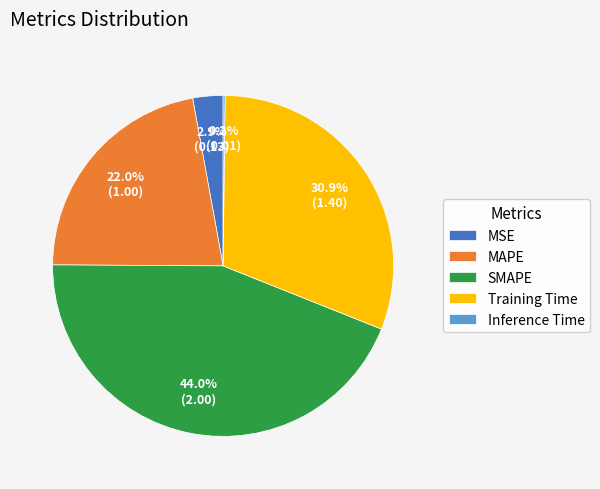

The MAPE slice represents 12% of the pie. True or false?

False